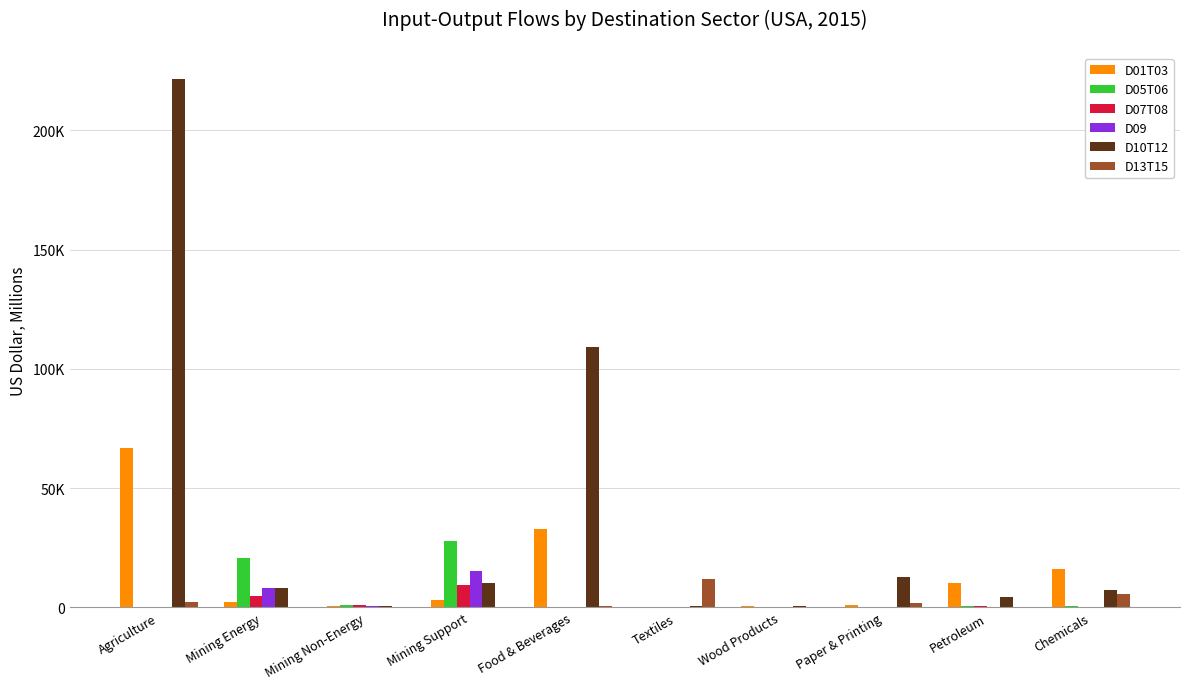

Reading left to right, list all the values displayed in this chart.

D01T03: Agriculture=67012.6	Mining Energy=2211.3	Mining Non-Energy=551.1	Mining Support=3070.6	Food & Beverages=32898.8	Textiles=356.0	Wood Products=745.1	Paper & Printing=864.6	Petroleum=10126.4	Chemicals=16289.2
D05T06: Agriculture=103.4	Mining Energy=20554.0	Mining Non-Energy=1199.9	Mining Support=27907.3	Food & Beverages=40.2	Textiles=59.9	Wood Products=160.4	Paper & Printing=66.5	Petroleum=507.6	Chemicals=701.3
D07T08: Agriculture=27.2	Mining Energy=4843.5	Mining Non-Energy=836.4	Mining Support=9294.0	Food & Beverages=20.0	Textiles=28.6	Wood Products=72.2	Paper & Printing=71.0	Petroleum=704.0	Chemicals=348.3
D09: Agriculture=10.2	Mining Energy=7971.8	Mining Non-Energy=726.5	Mining Support=15182.3	Food & Beverages=21.7	Textiles=27.0	Wood Products=20.6	Paper & Printing=27.3	Petroleum=382.5	Chemicals=283.0
D10T12: Agriculture=221344.9	Mining Energy=8068.1	Mining Non-Energy=671.5	Mining Support=10156.8	Food & Beverages=109205.7	Textiles=587.9	Wood Products=800.4	Paper & Printing=12726.7	Petroleum=4523.9	Chemicals=7120.1
D13T15: Agriculture=2197.8	Mining Energy=74.5	Mining Non-Energy=34.2	Mining Support=2.9	Food & Beverages=627.0	Textiles=11850.3	Wood Products=119.2	Paper & Printing=1812.7	Petroleum=312.0	Chemicals=5688.3